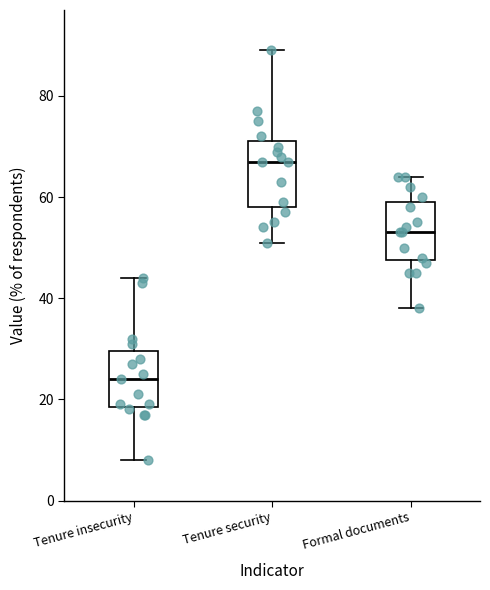

Reading left to right, transcribe this box plot: for each box, give where its median line is, the range the box spans, and where its two whiskers end, as read against the y-axis. The values are not printed on the chart, so give them approximately, as read against the axis.

Tenure insecurity: median 24, box 18 to 30, whiskers 8 to 44
Tenure security: median 68, box 58 to 72, whiskers 52 to 90
Formal documents: median 54, box 48 to 60, whiskers 38 to 64